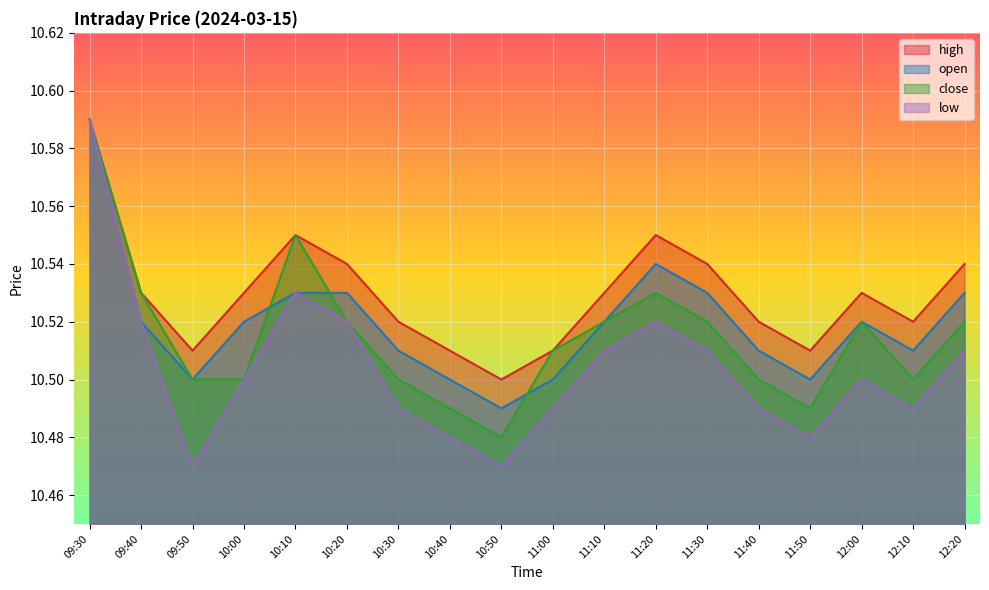

In low, how many points are higher than both neighbors (excluding endpoints)?

3